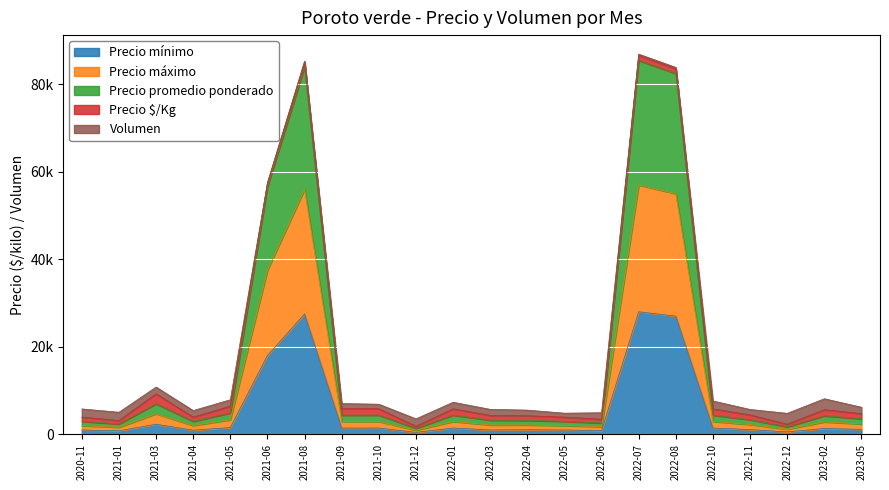

The value of Precio mínimo at 2022-08 is 27000. True or false?

True